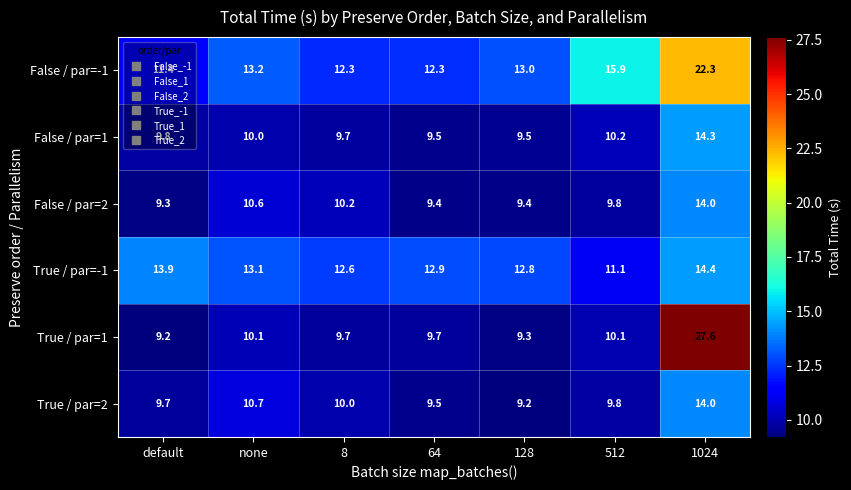

What is the total value across all series at 1024?

106.6